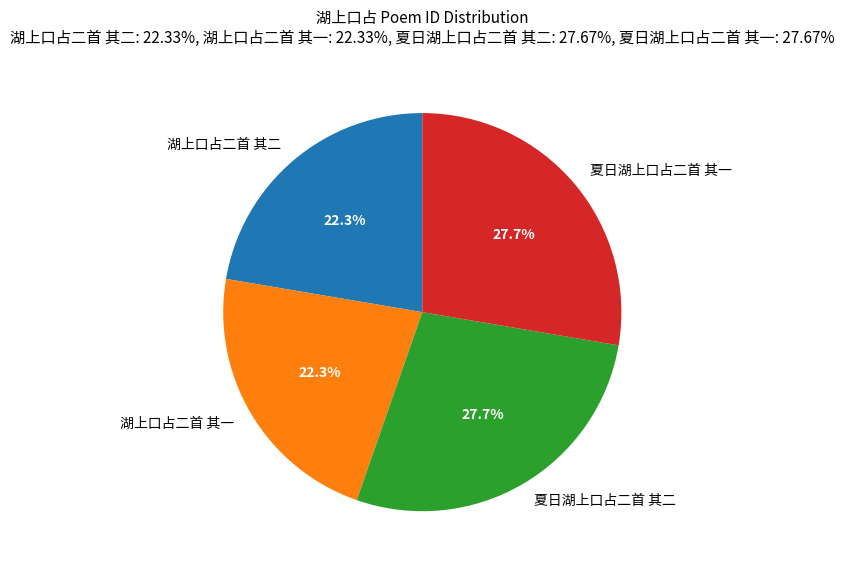

Combined, what portion of the pie is 湖上口占二首 其二 and 夏日湖上口占二首 其一?

50.0%